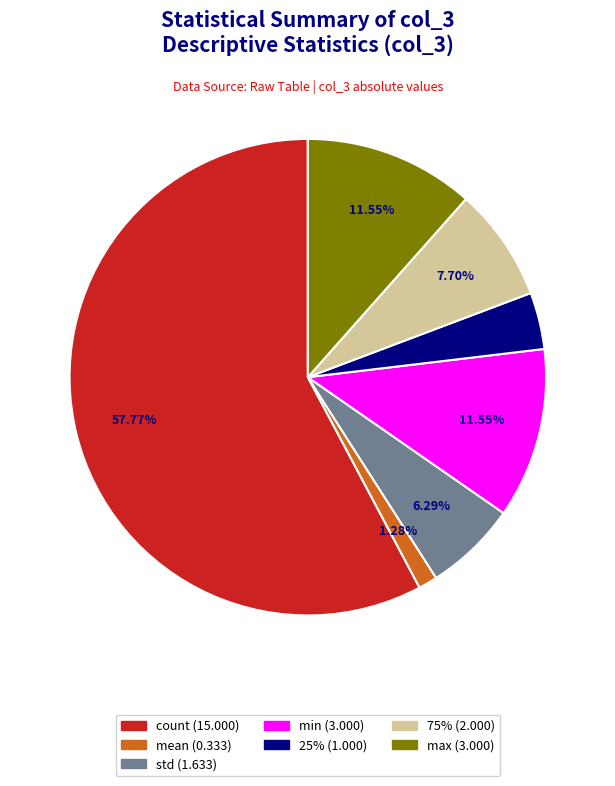

Is there any slice that represents more than half of the pie?

Yes